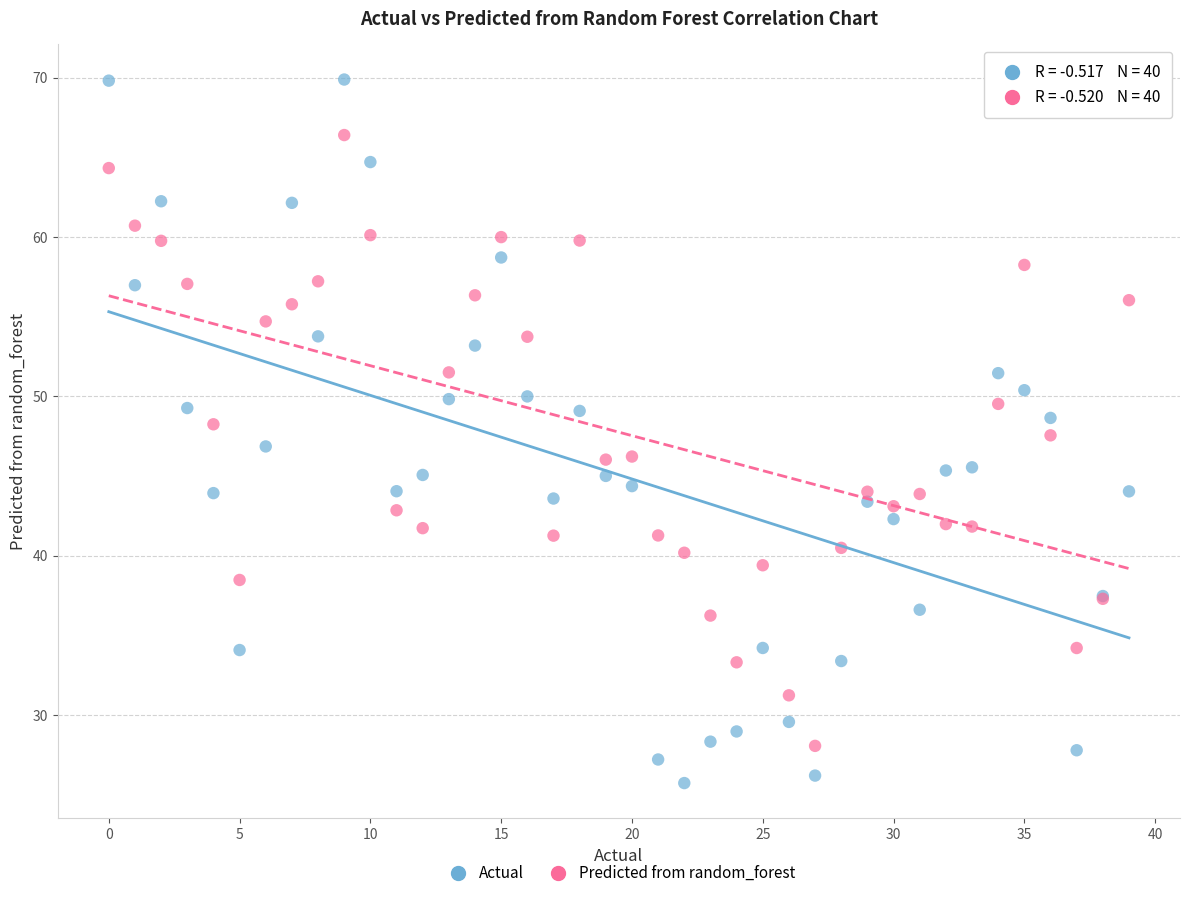

Which series has the largest Y range (max minus min)?

Actual